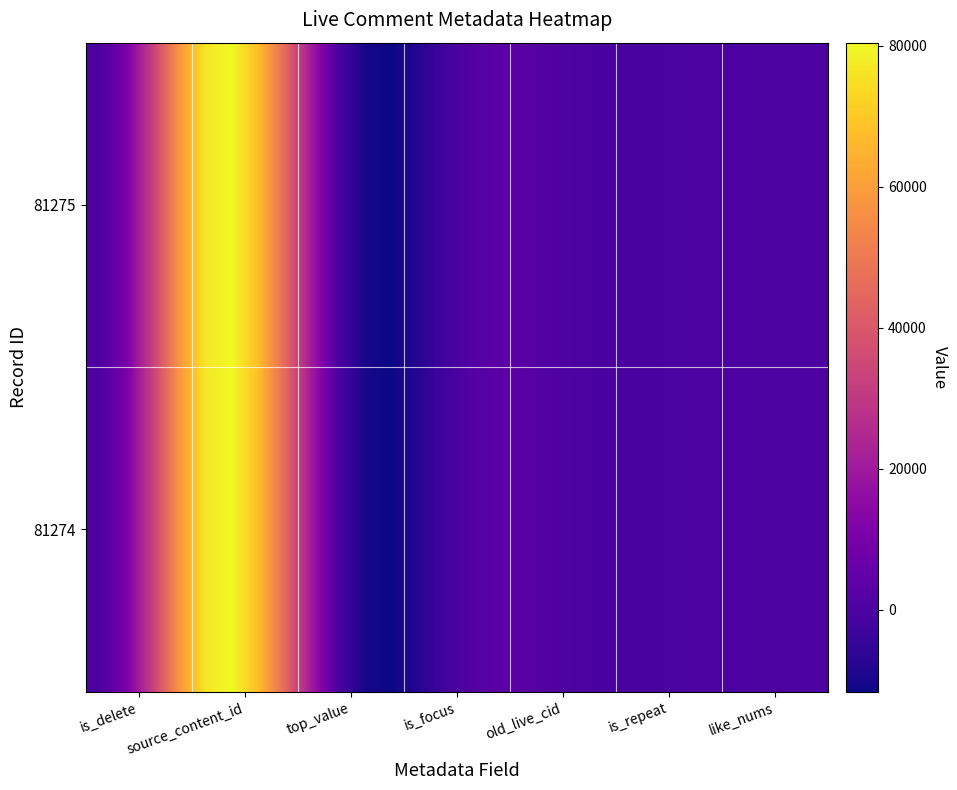

What is the smallest value displayed?

-11607.7